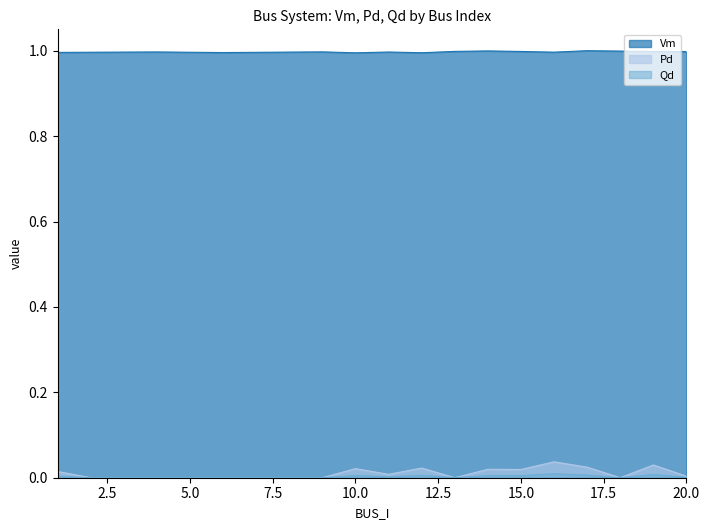

Where is Vm nearest to the value 0?

10